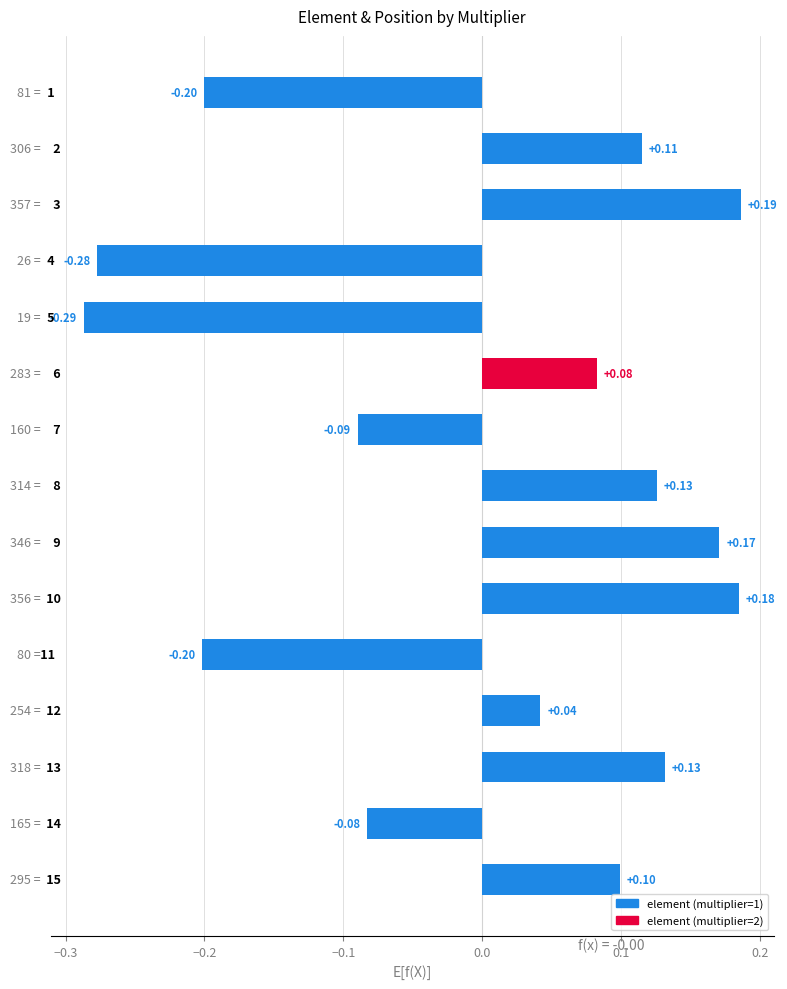

What is the difference between the second highest and minimum values?

0.5